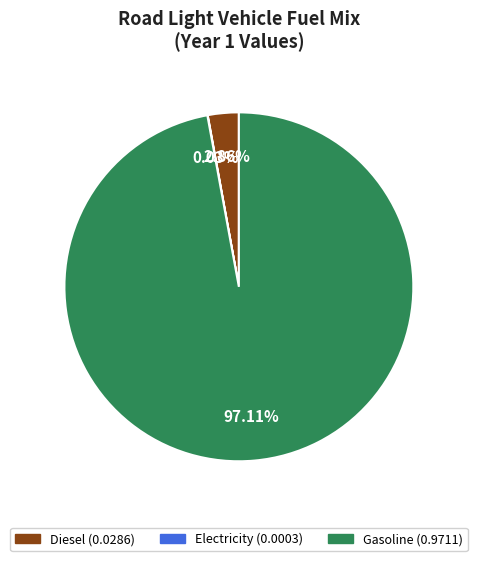

Is there any slice that represents more than half of the pie?

Yes